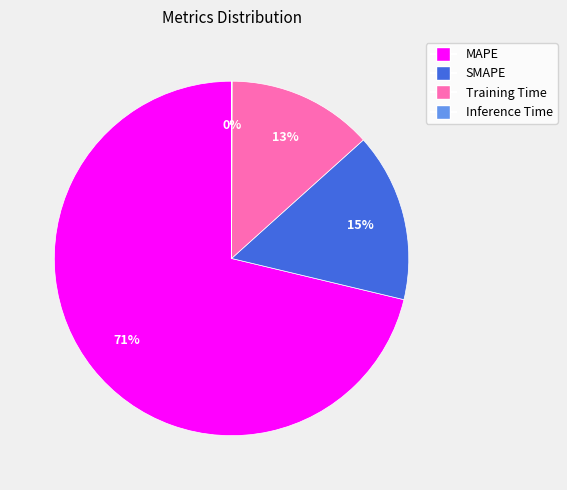

True or false: MAPE accounts for 80% of the total.

False